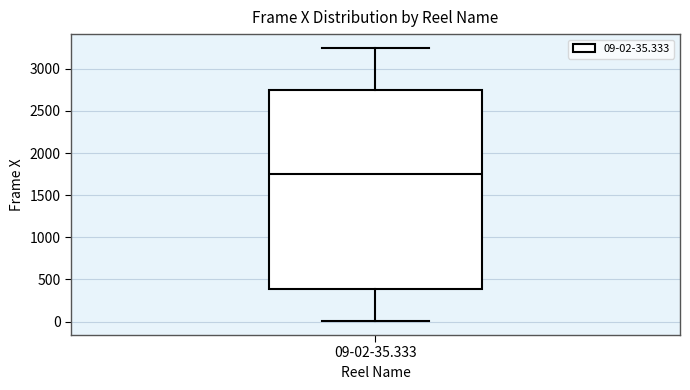

Read this box plot against the y-axis: the position of the median line, the range covered by the box, and the ends of both whiskers. The values are not printed on the chart, so give them approximately, as read against the axis.

median 1750, box 400 to 2750, whiskers 0 to 3250